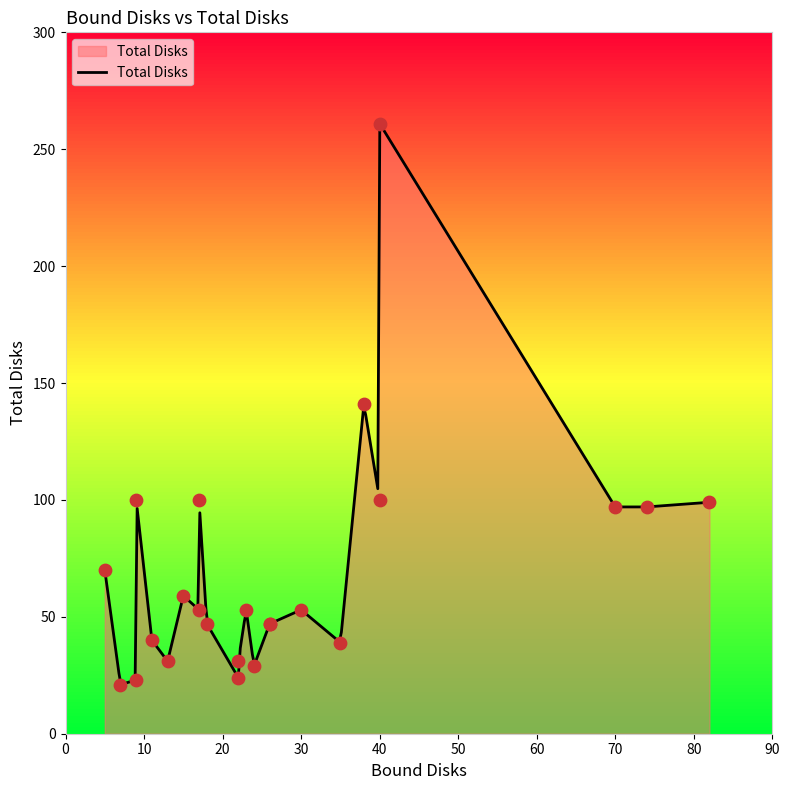

What is the ratio of the value at 70 to the value at 11?

2.4